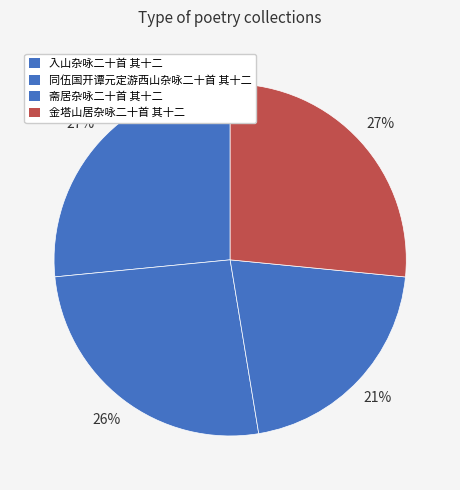

Do 入山杂咏二十首 其十二 and 金塔山居杂咏二十首 其十二 together represent more than half of the pie?

Yes